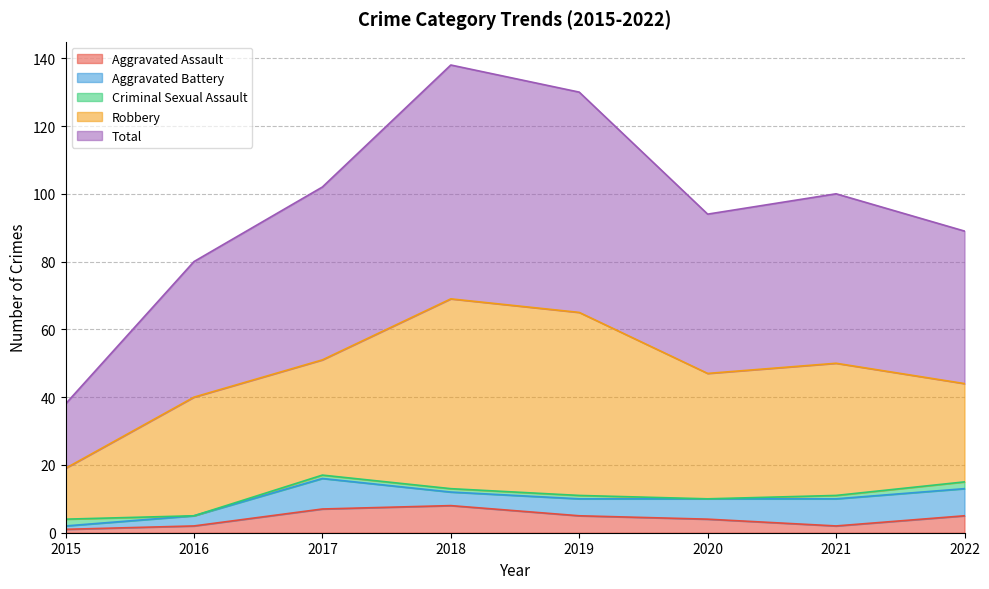

At how many categories does at least one series exceed 11?

8